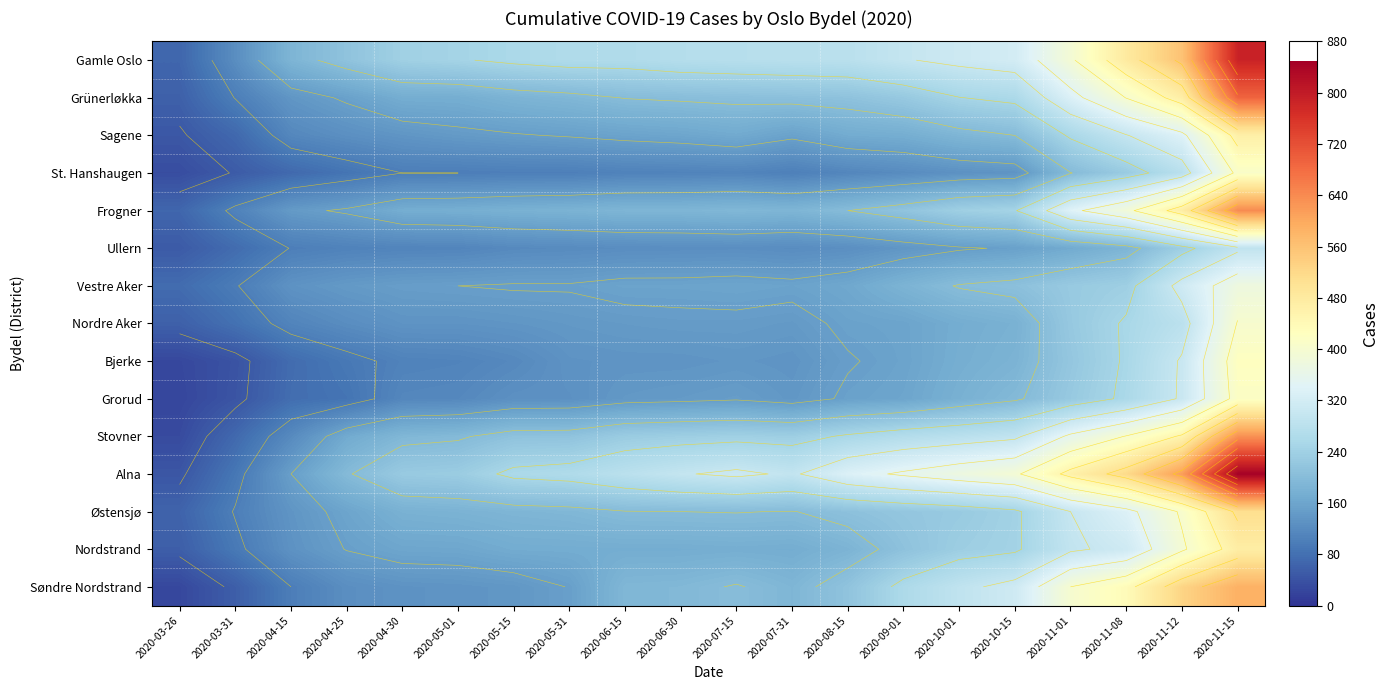

What is the difference between the highest and lowest values at 2020-11-12?

378